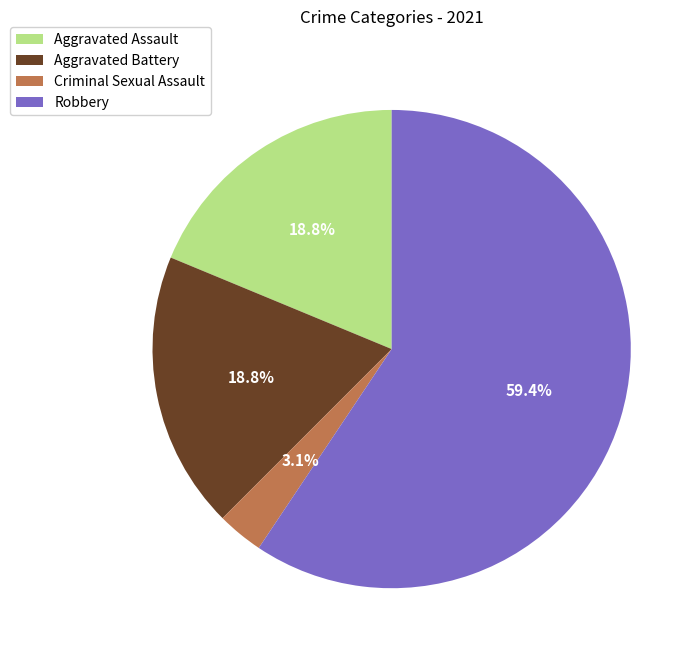

Do Aggravated Assault and Aggravated Battery together represent more than half of the pie?

No